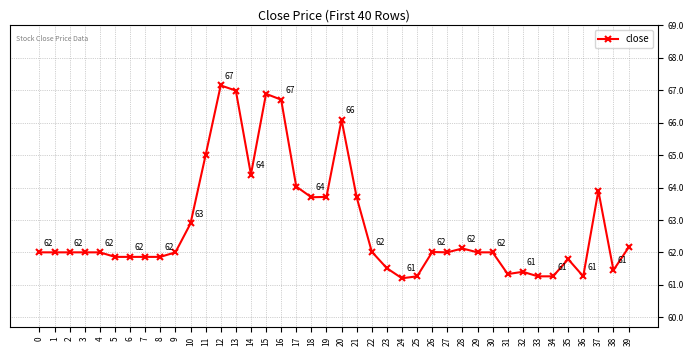

True or false: there are more than 1 points higher than both neighbors.

True